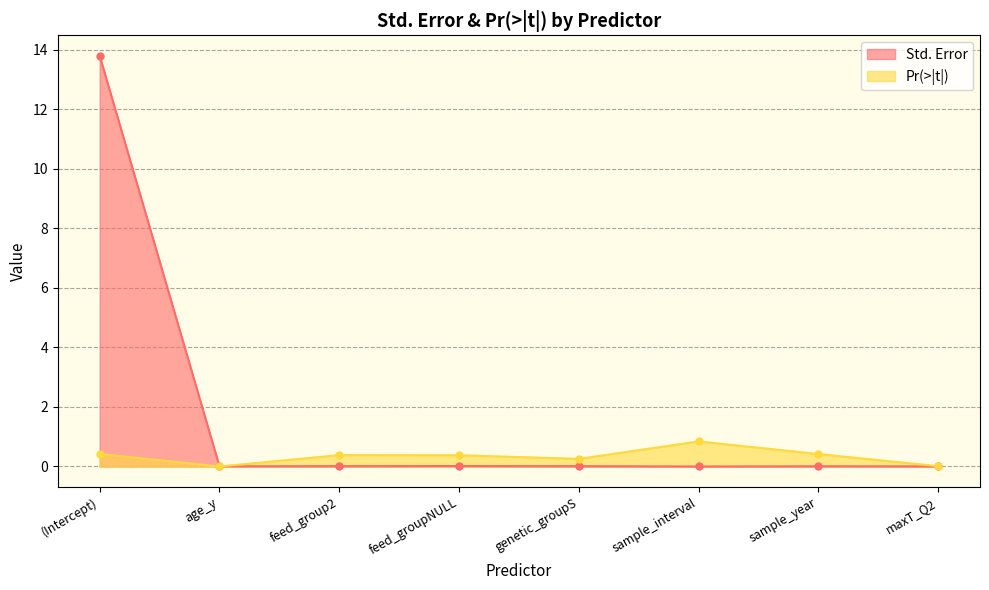

Reading left to right, list all the values displayed in this chart.

Std. Error: 13.8	0.0	0.0	0.0	0.0	0.0	0.0	0.0
Pr(>|t|): 0.4	0.0	0.4	0.4	0.3	0.8	0.4	0.0